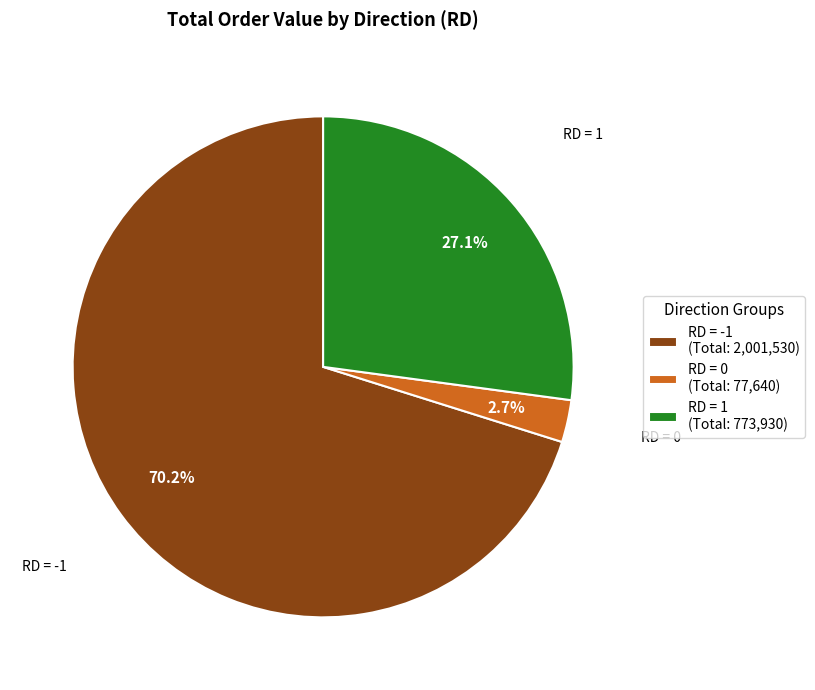

Count the number of slices in the pie.

3